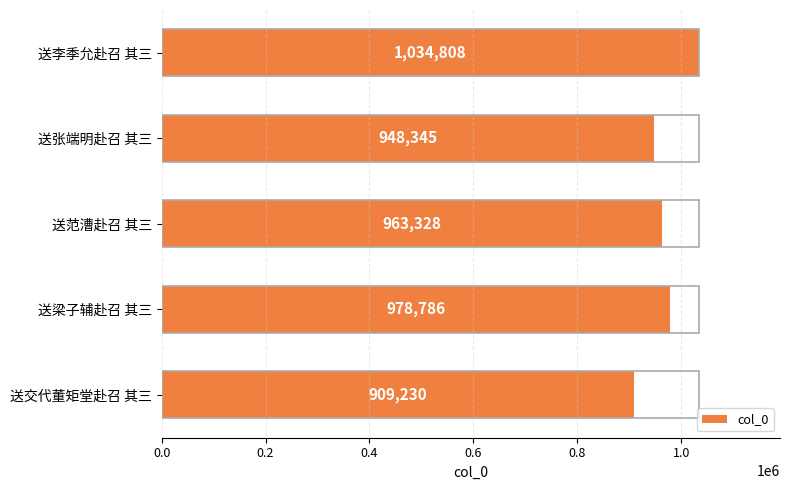

Which label corresponds to the smallest value in the chart?

送交代董矩堂赴召 其三